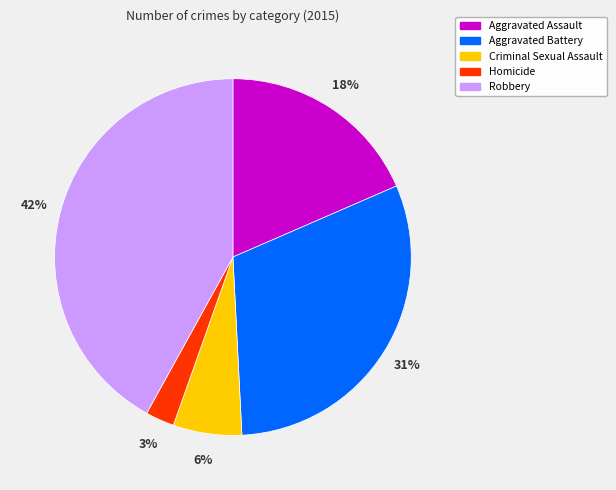

True or false: Aggravated Assault accounts for 18% of the total.

True